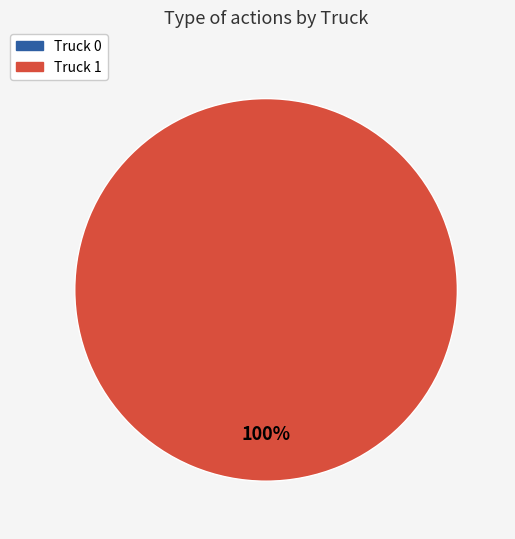

Is it true that Truck 0 is 0% of the pie?

True